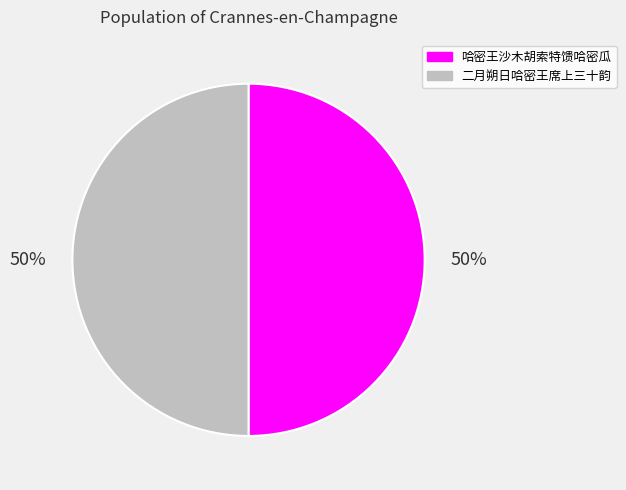

True or false: 哈密王沙木胡索特馈哈密瓜 accounts for 39% of the total.

False